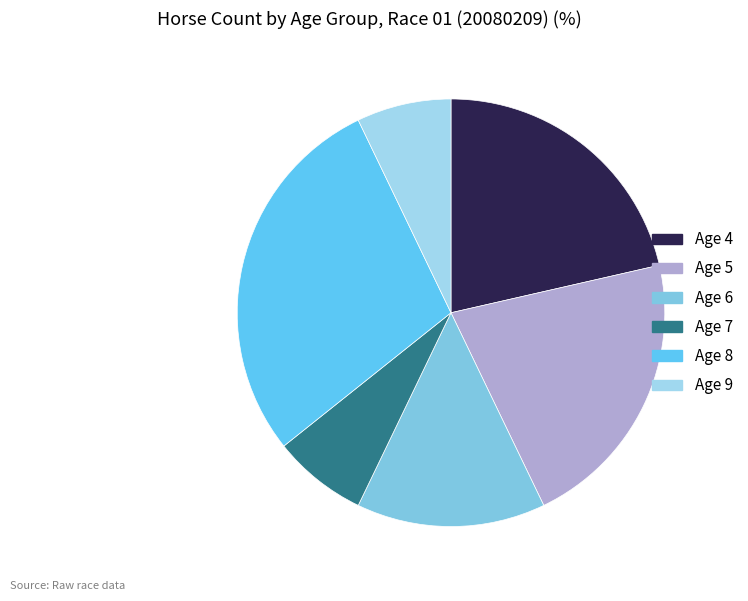

Which category has the smallest portion of the pie?

Age 7